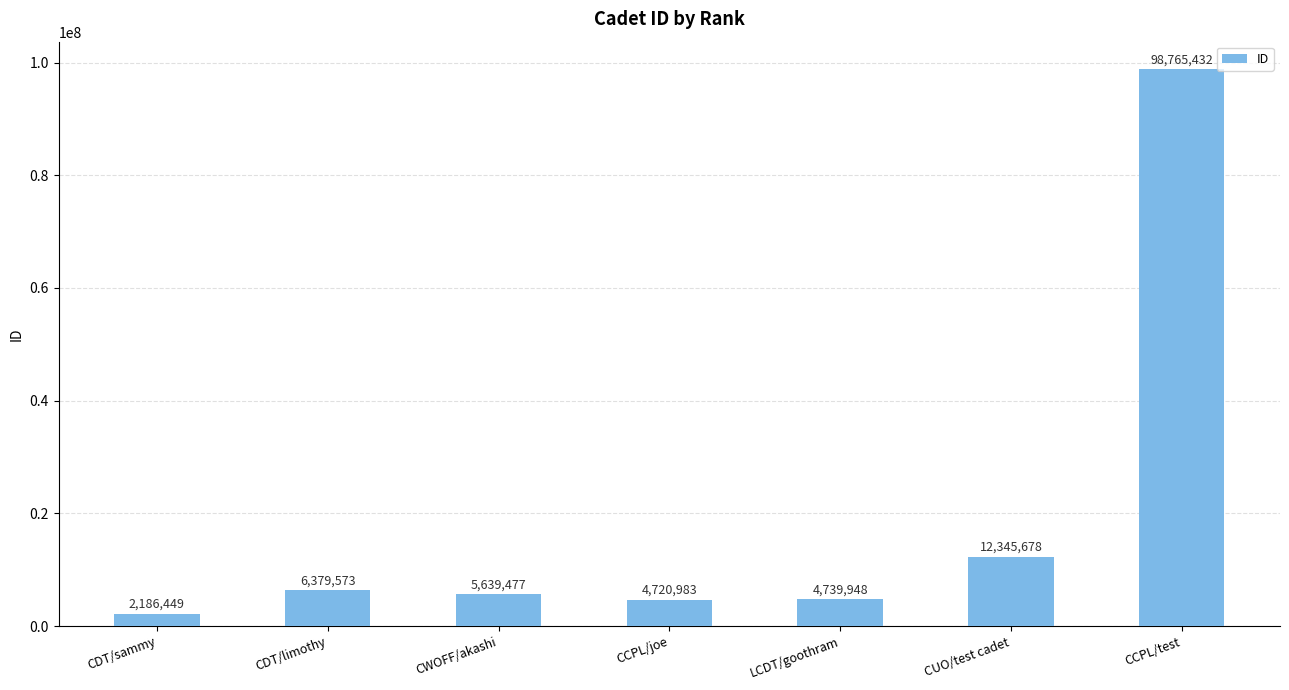

Rank the categories by value from highest to lowest.

CCPL/test, CUO/test cadet, CDT/limothy, CWOFF/akashi, LCDT/goothram, CCPL/joe, CDT/sammy